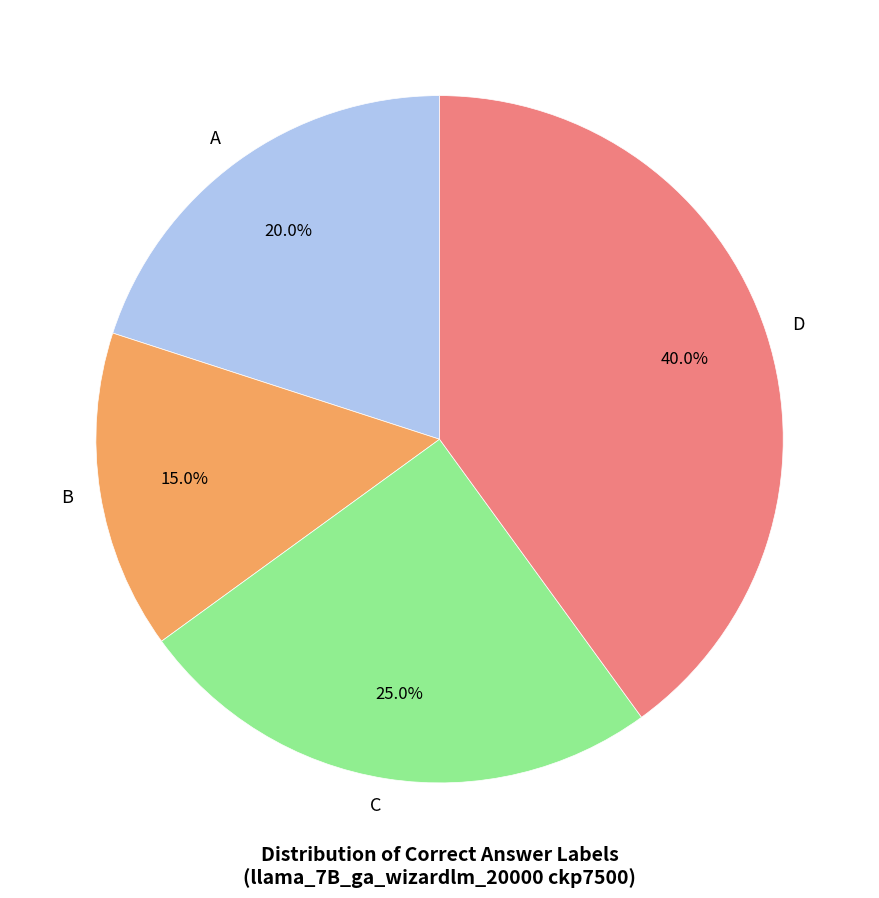

Rank the categories by value from lowest to highest.

B, A, C, D